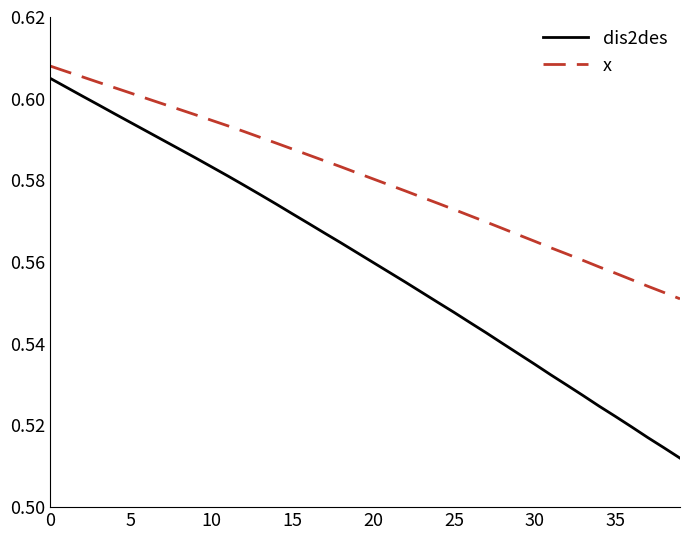

List the series in order of their overall mean, highest first.

x, dis2des